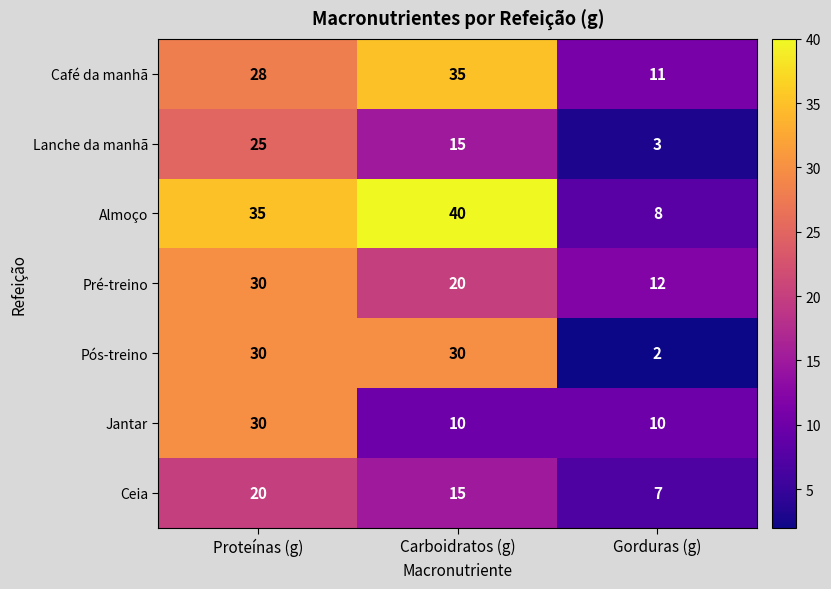

List the labels in order of Pré-treino value, largest first.

Proteínas (g), Carboidratos (g), Gorduras (g)